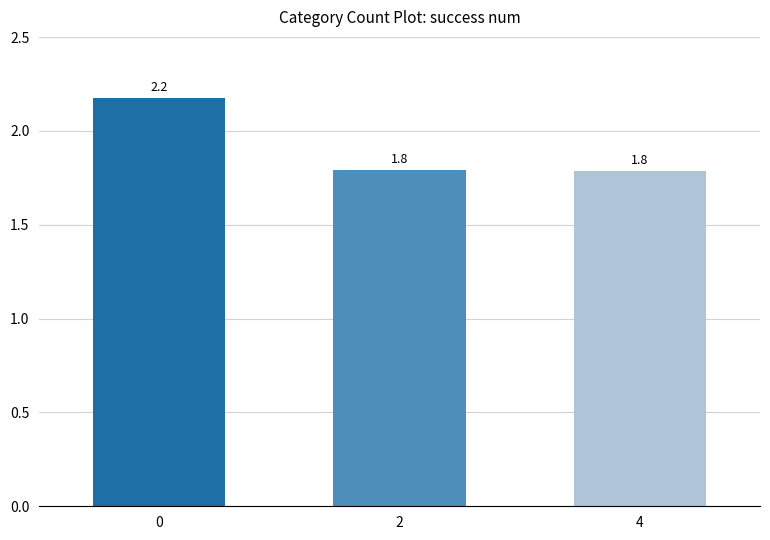

What is the greatest value displayed?

2.2